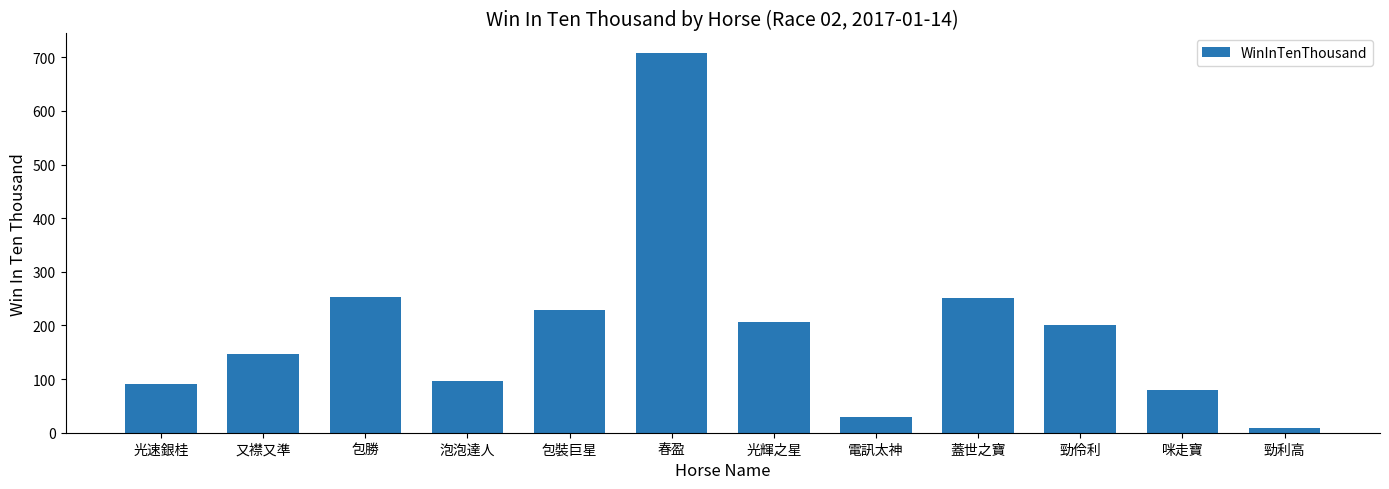

How many bars are there in total?

12